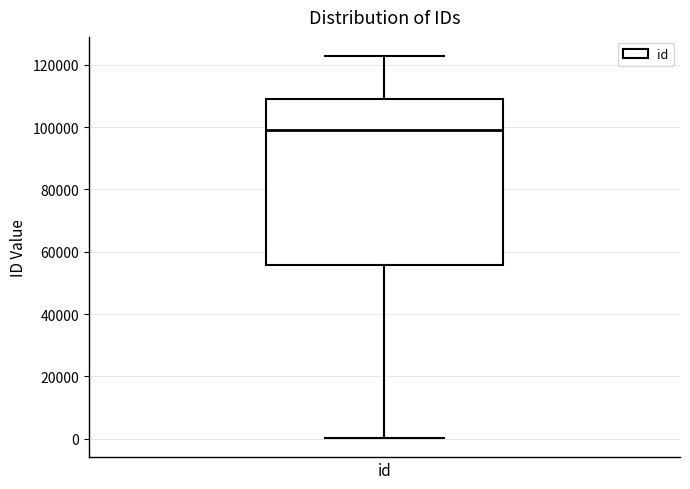

Where is the upper edge of the box for id on the y-axis? The values are not printed on the chart, so give them approximately, as read against the axis.

110000